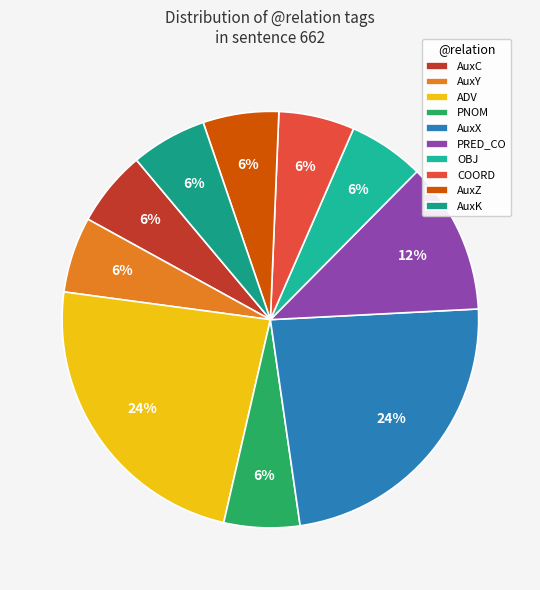

How many segments does this pie chart have?

10